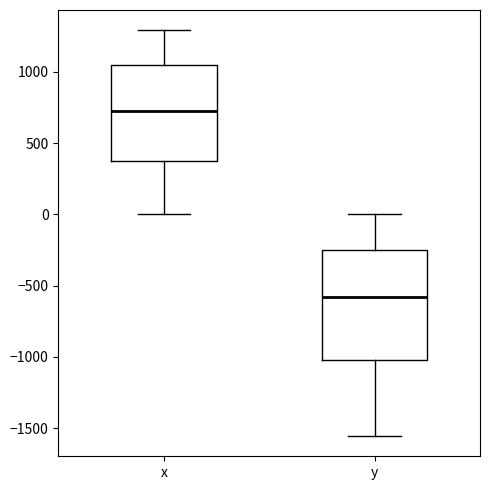

Which box's median line is the lowest?

y